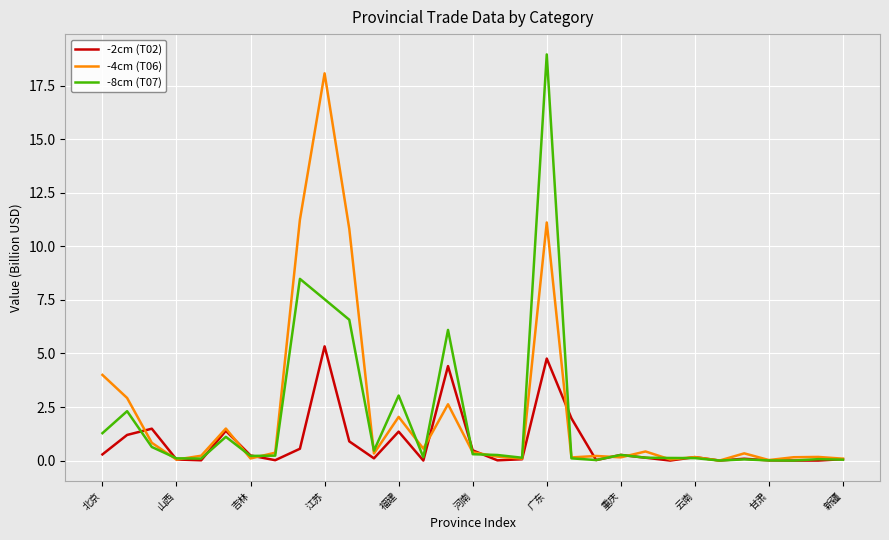

Which series has the widest spread of values?

-8cm (T07)